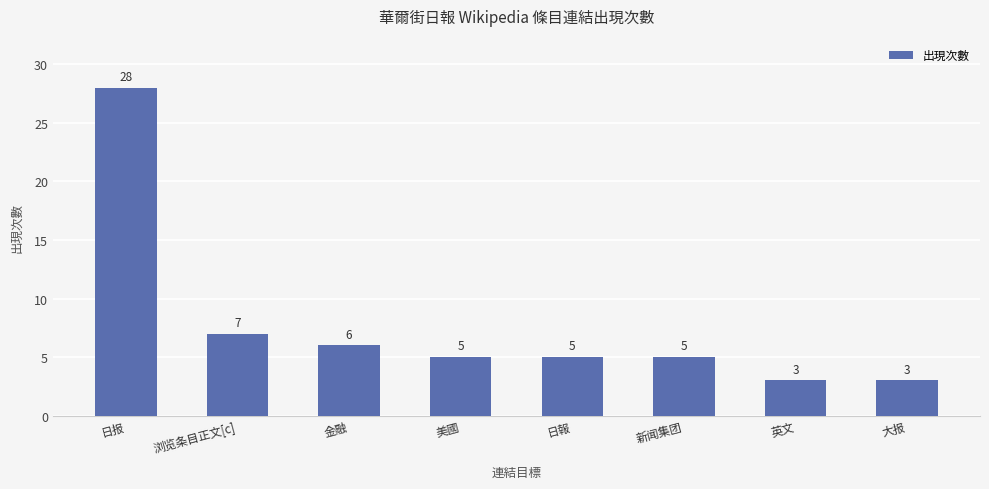

The value at 浏览条目正文[c] is 7. True or false?

True